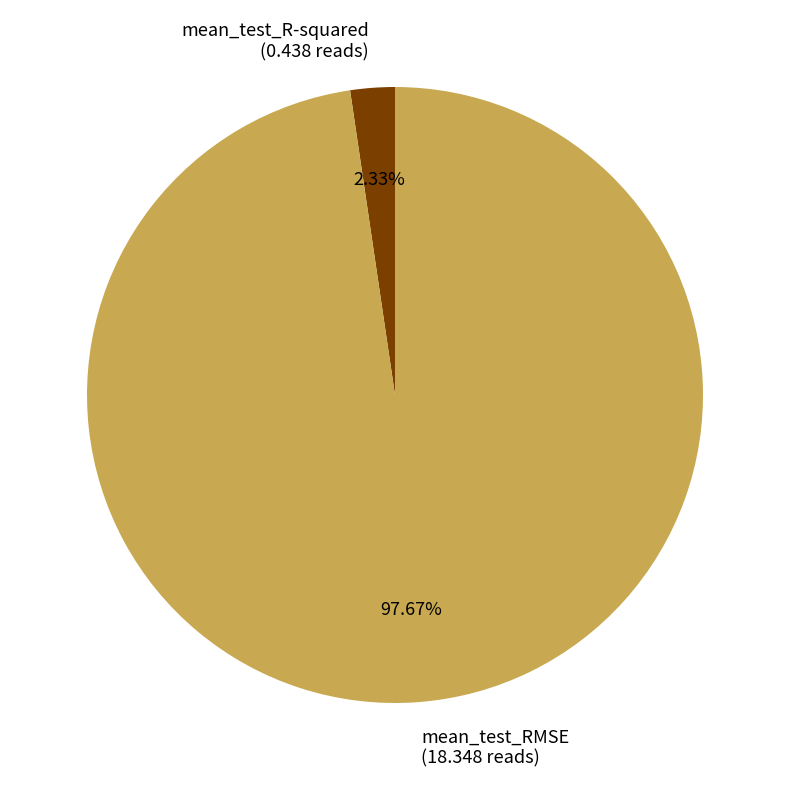

To the nearest percent, what is the difference between the largest and smallest slice percentages?

95%